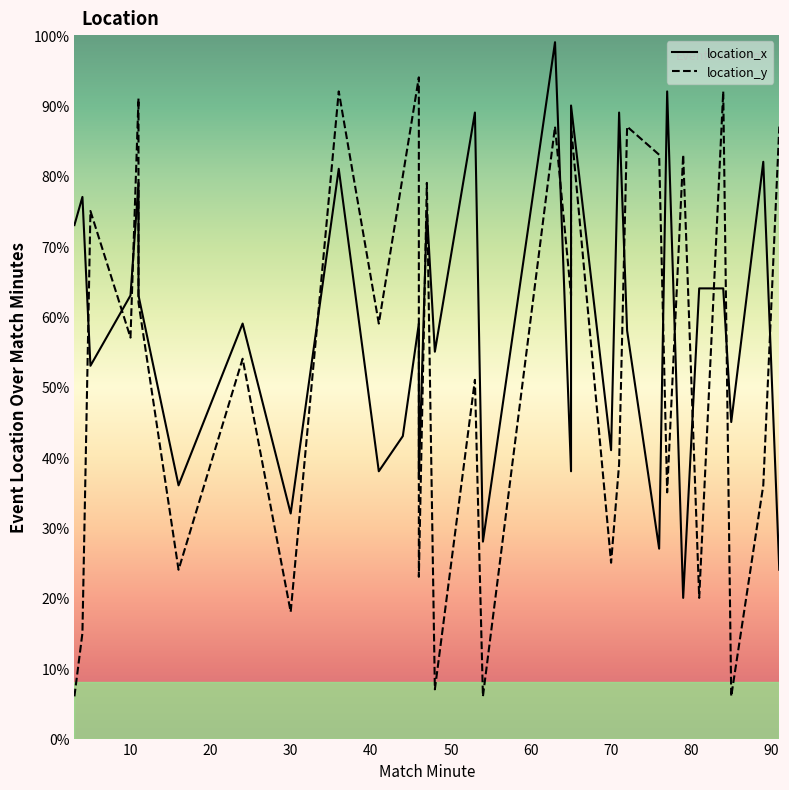

Rank the series at 4 from lowest to highest value.

location_y, location_x